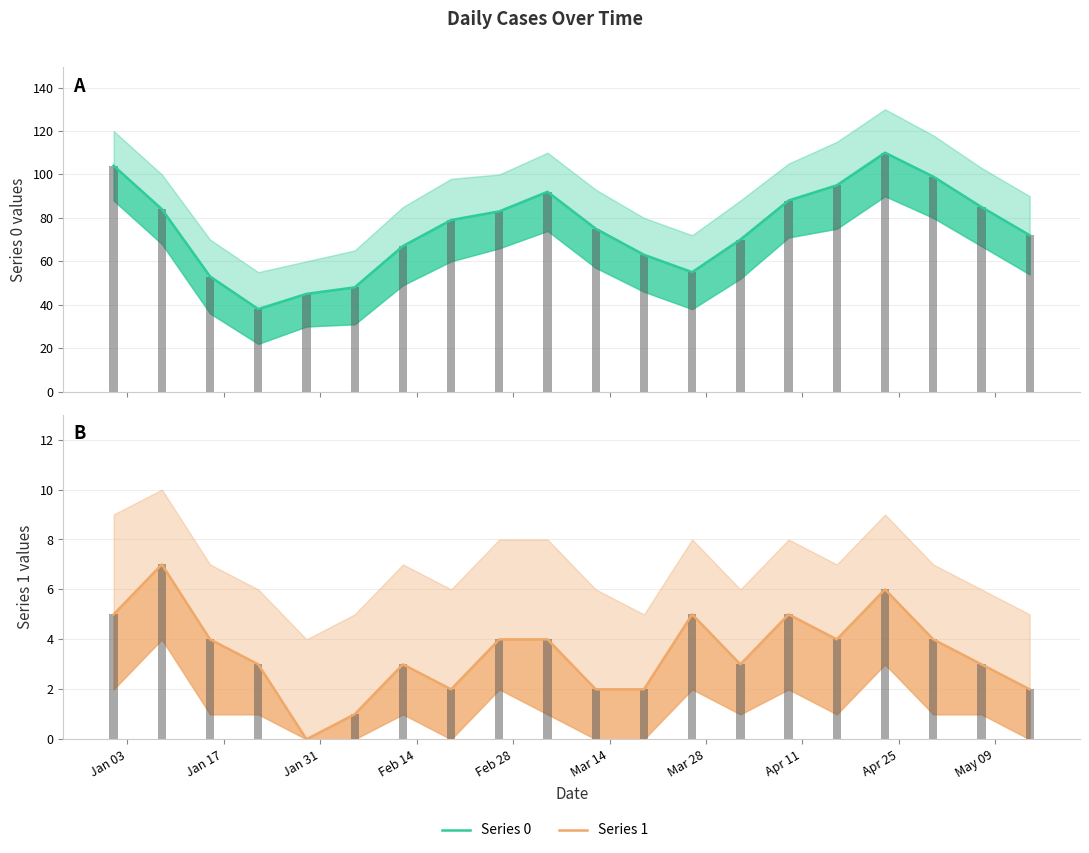

The value of Series 1 at 18 is 1. True or false?

False